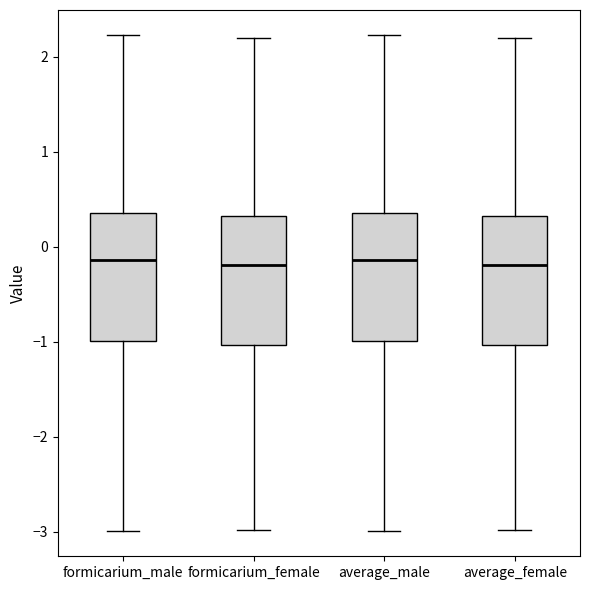

Where is the upper edge of the box for formicarium_female on the y-axis? The values are not printed on the chart, so give them approximately, as read against the axis.

0.3